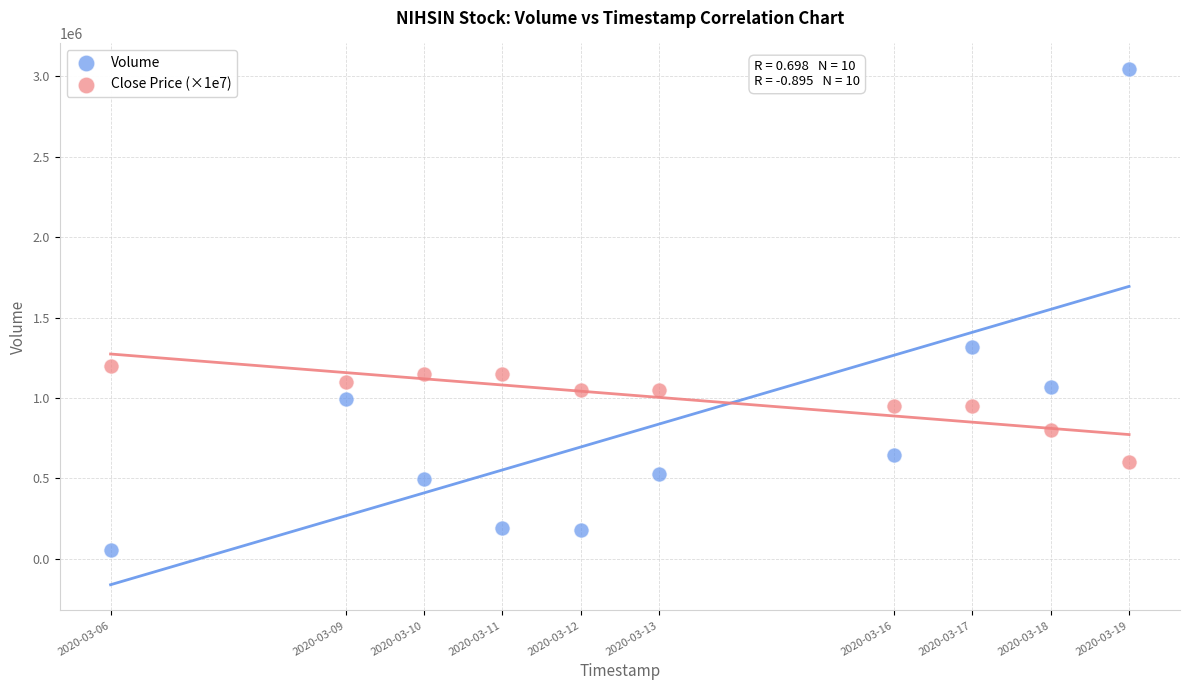

Across all data points, what is the range of Y values (max minus min)?

2987000